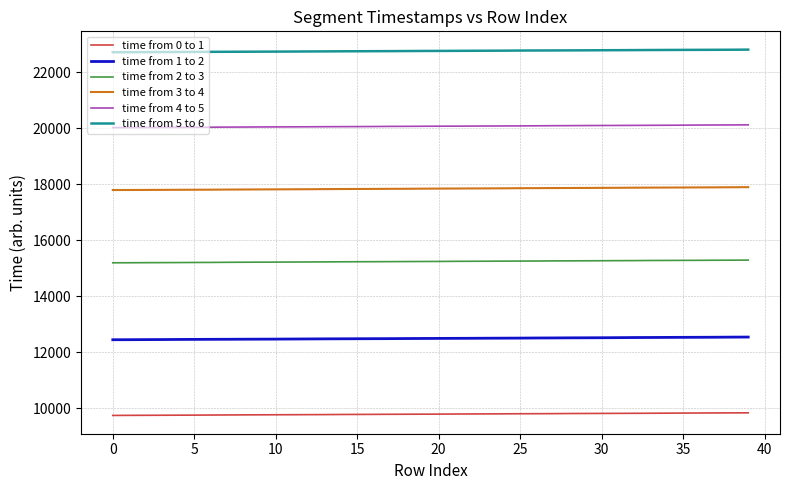

How many lines are shown in the chart?

6